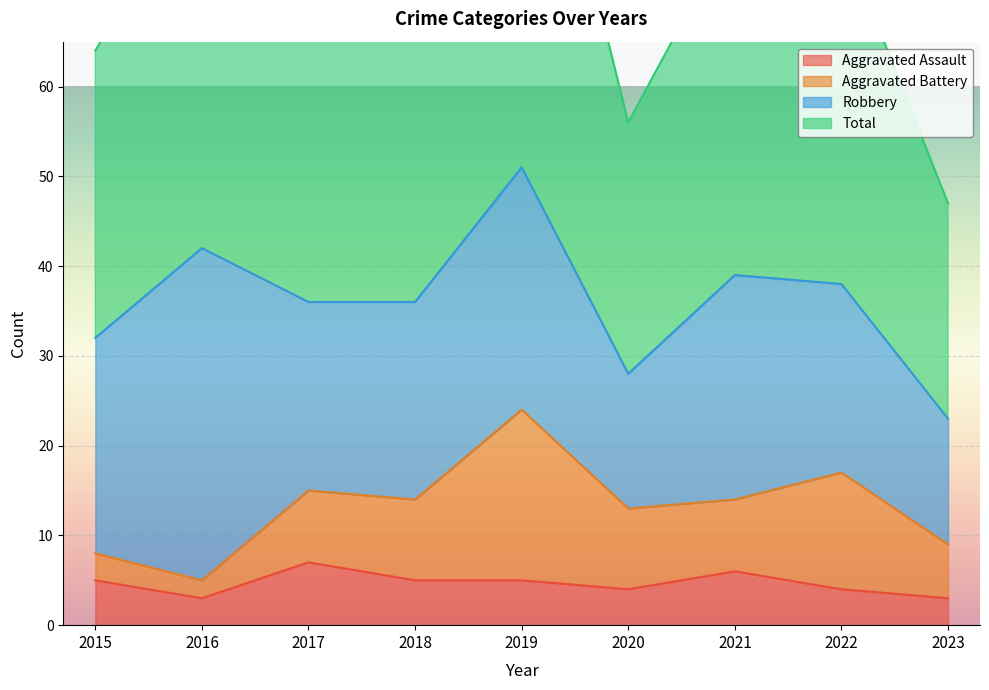

Reading left to right, extract all data points from this chart.

Aggravated Assault: 2015=5	2016=3	2017=7	2018=5	2019=5	2020=4	2021=6	2022=4	2023=3
Total: 2015=64	2016=84	2017=72	2018=74	2019=104	2020=56	2021=78	2022=77	2023=47